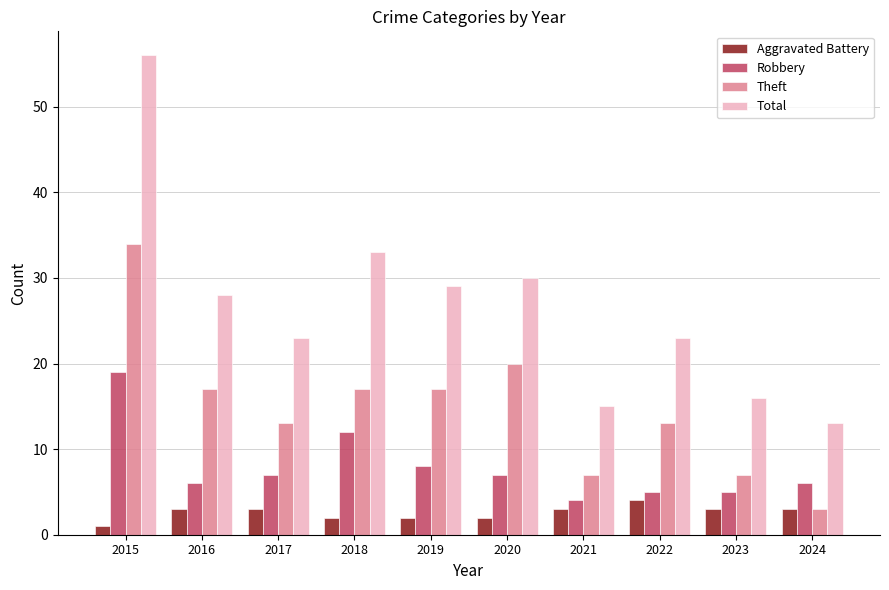

How many data points does each series have?

10